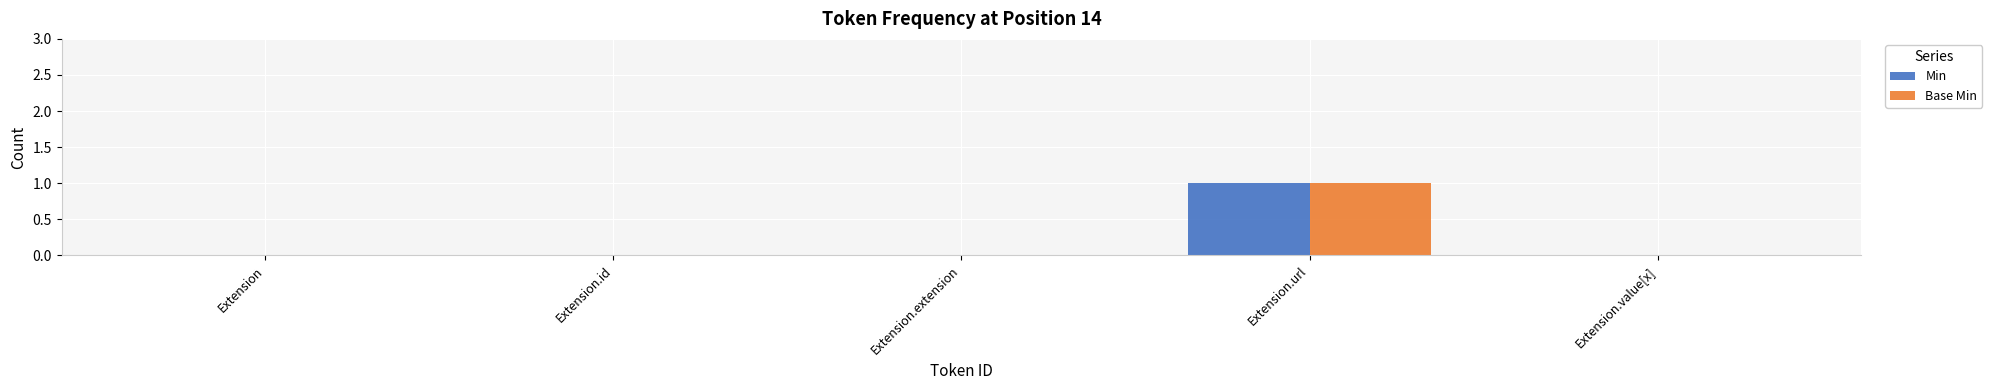

What is the sum of all Base Min values?

1